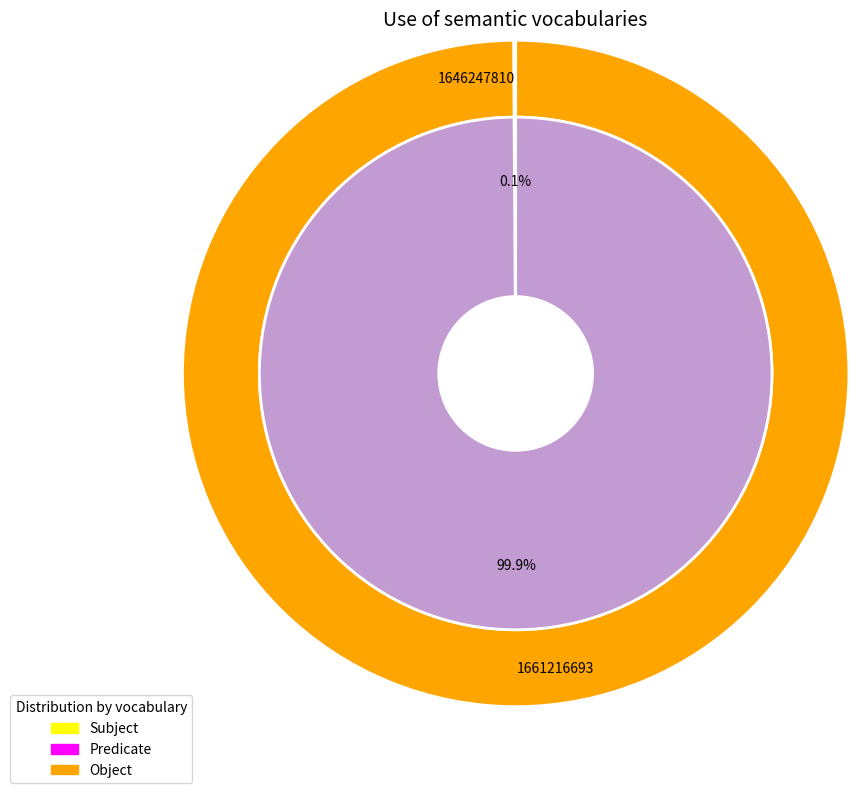

How many segments does this pie chart have?

2